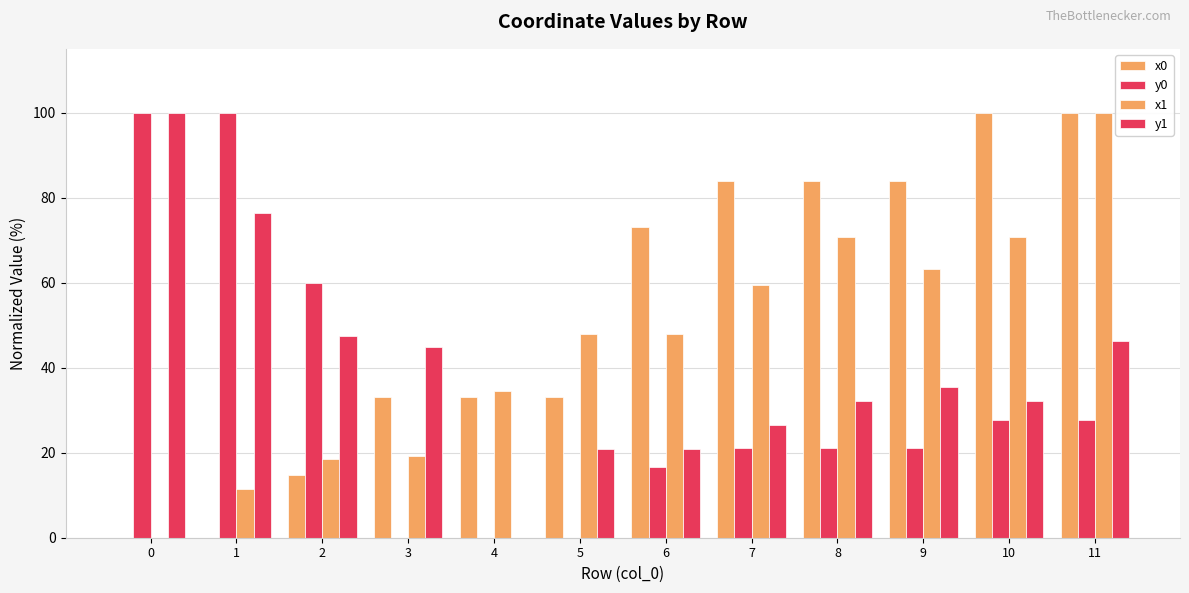

Read the y1 value at 7.

26.5